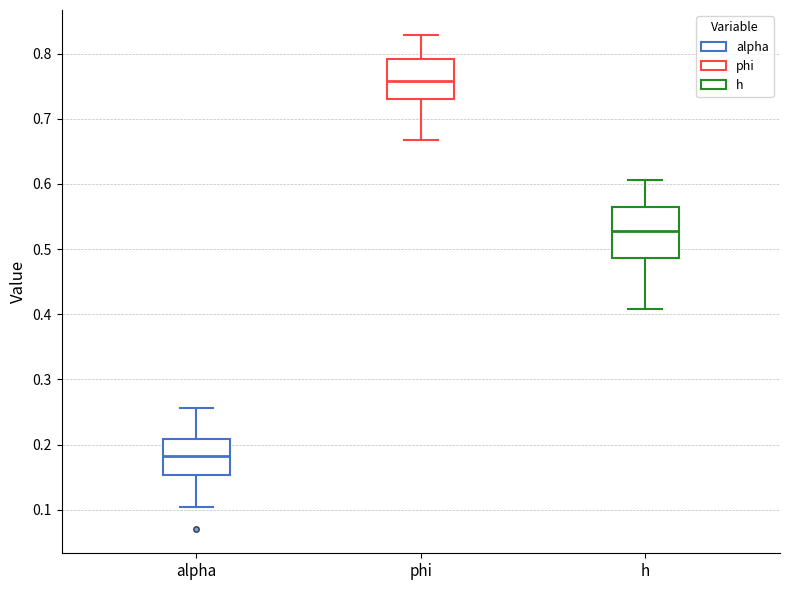

Reading left to right, transcribe this box plot: for each box, give where its median line is, the range the box spans, and where its two whiskers end, as read against the y-axis. The values are not printed on the chart, so give them approximately, as read against the axis.

alpha: median 0.18, box 0.15 to 0.21, whiskers 0.10 to 0.26
phi: median 0.76, box 0.73 to 0.79, whiskers 0.67 to 0.83
h: median 0.53, box 0.49 to 0.56, whiskers 0.41 to 0.61